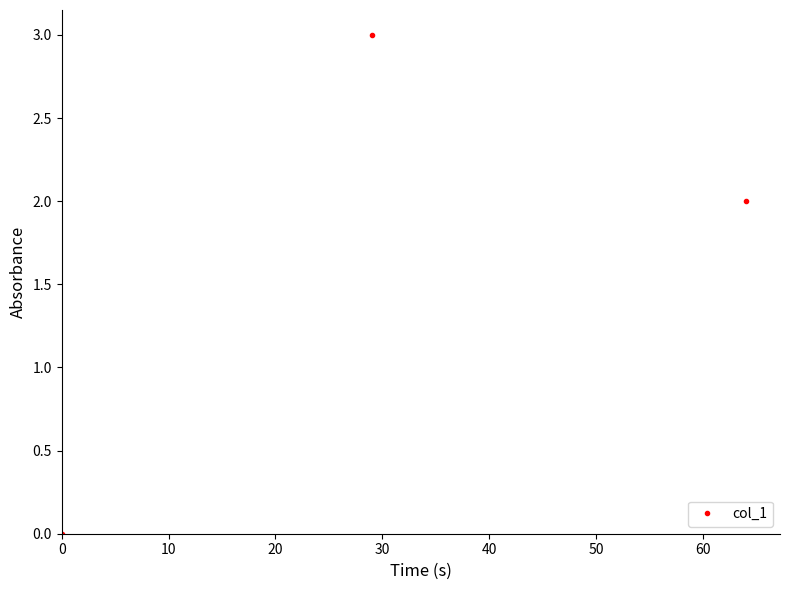

How many values are below 2?

1